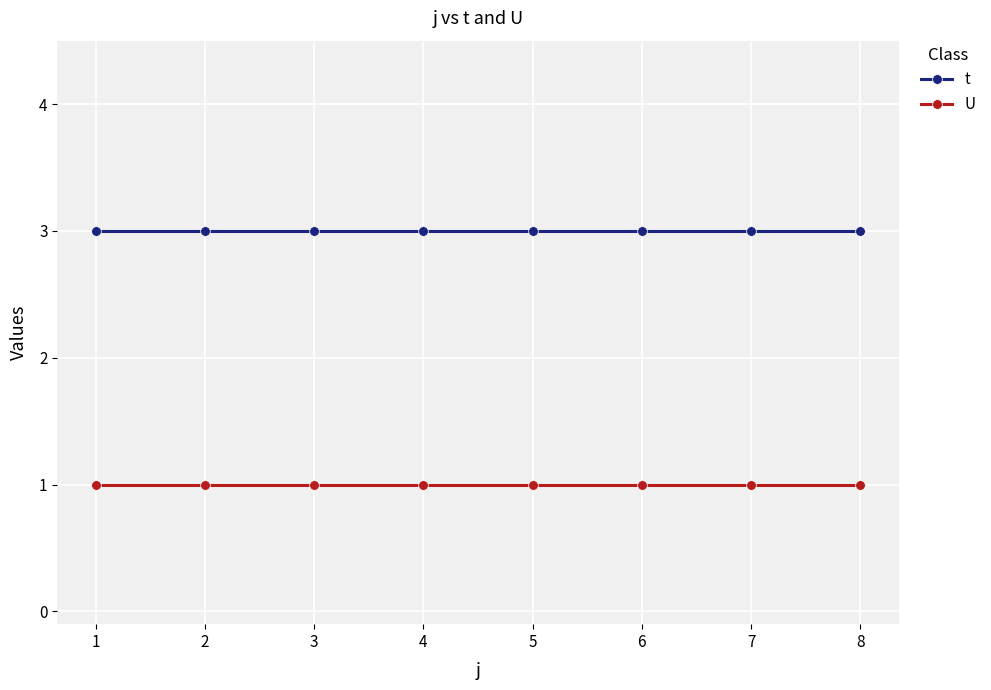

What is the total value across all series at 8?

4